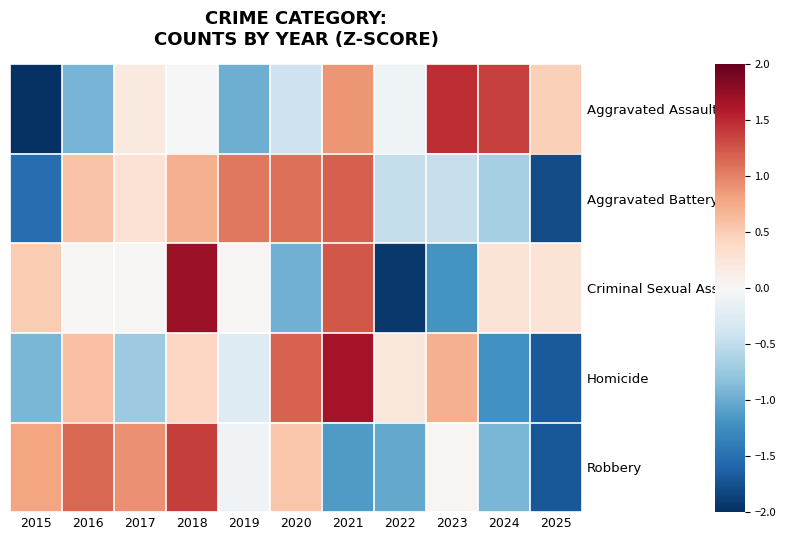

True or false: Criminal Sexual Assault has a value of 0.1 at 2025.

False